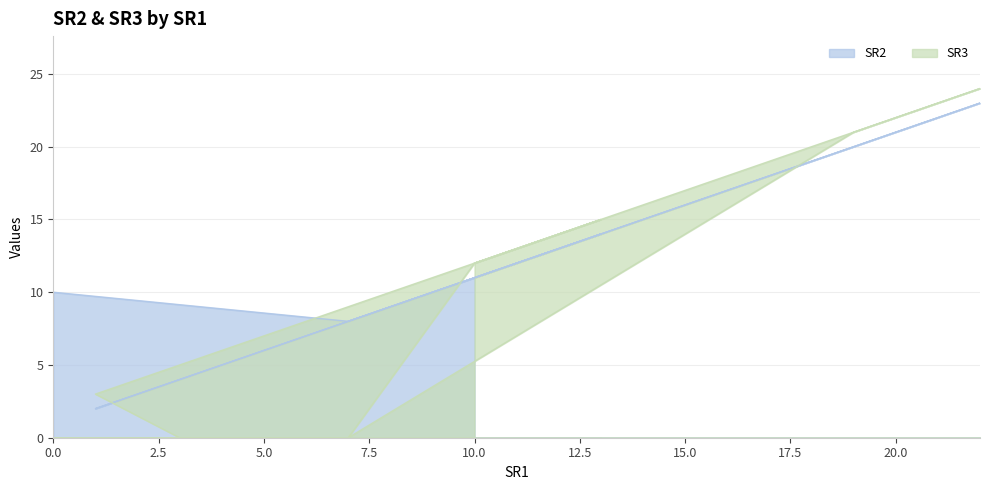

Which series has the largest total across all categories?

SR2